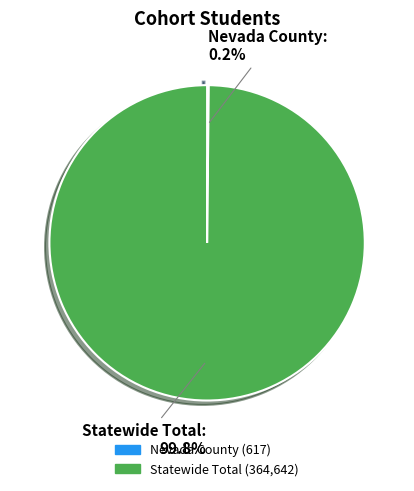

What percentage is NOT represented by Statewide Total?

0.2%